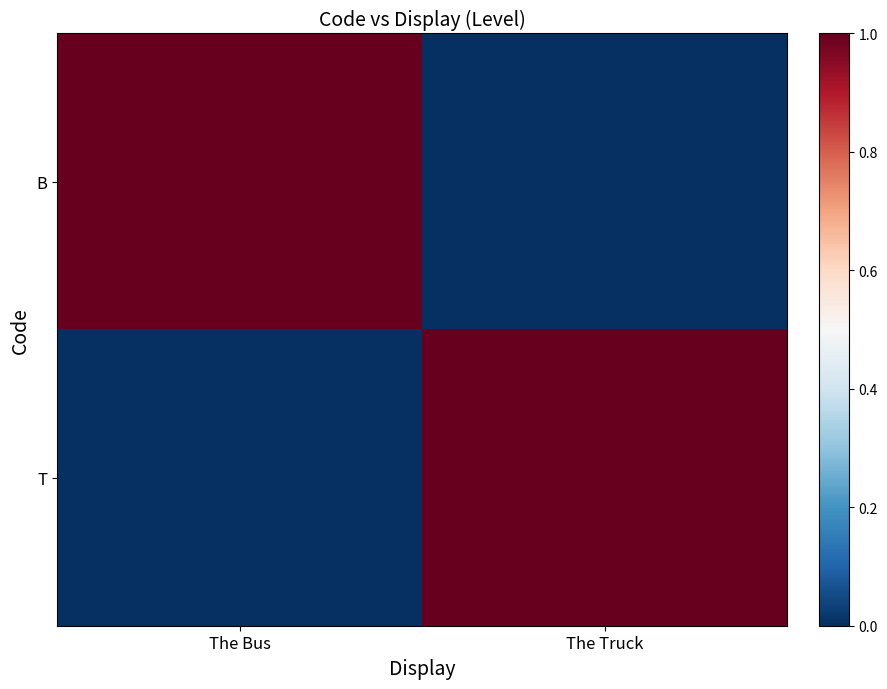

Reading left to right, transcribe all the data shown in this chart.

B: The Bus=1	The Truck=0
T: The Bus=0	The Truck=1